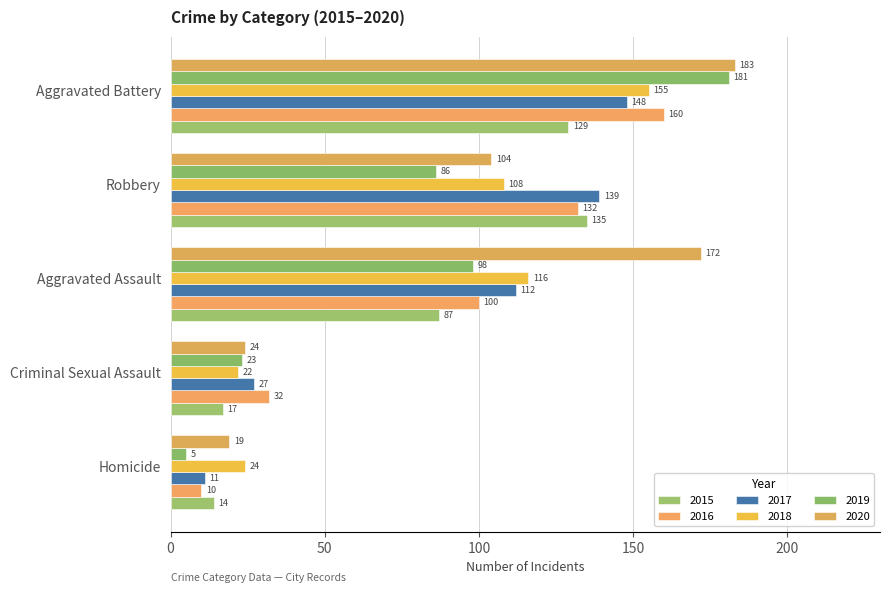

What is the difference between the maximum and second lowest values in the 2016 series?

128